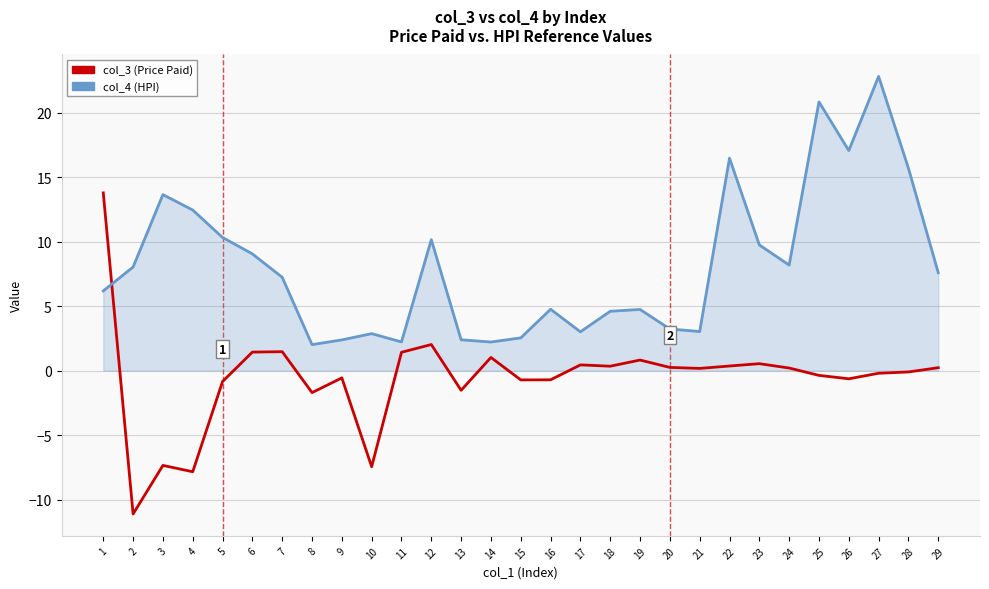

Between 3 and 26, which series saw the biggest shift?

col_3 (Price Paid)